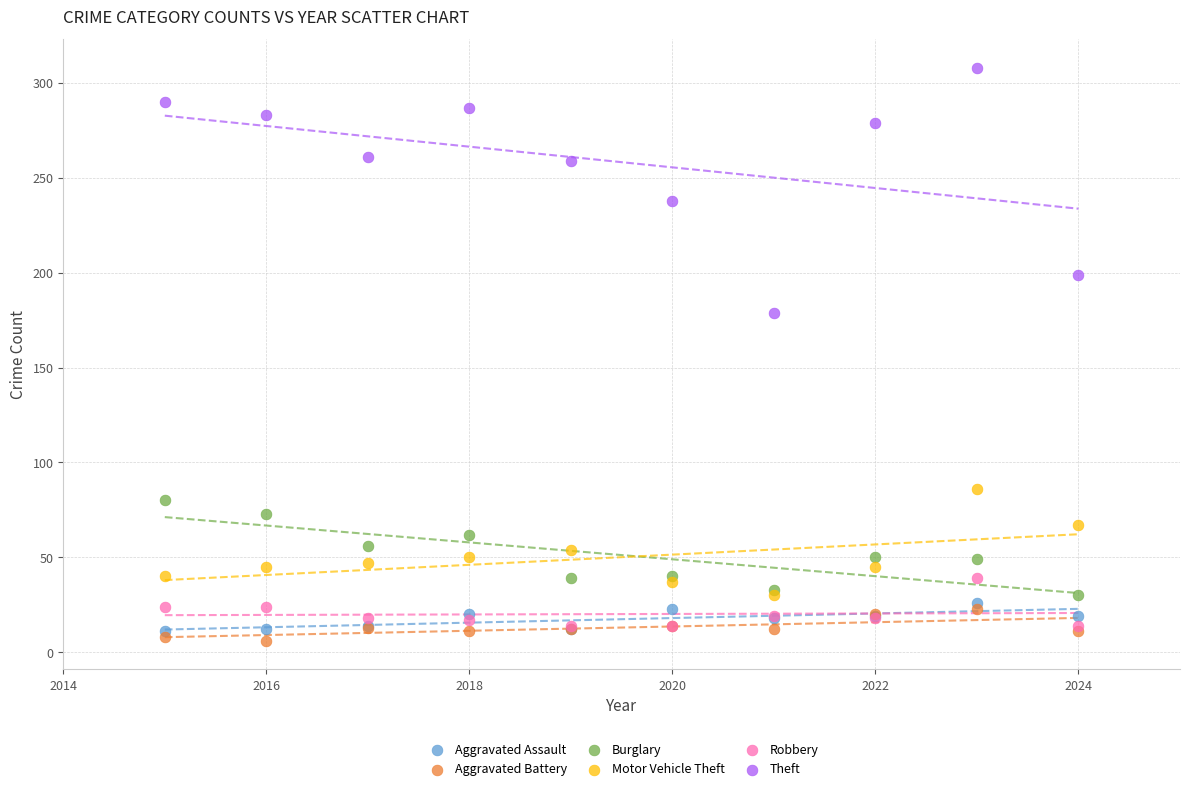

What are all the series names shown in the legend?

Aggravated Assault, Aggravated Battery, Burglary, Motor Vehicle Theft, Robbery, Theft